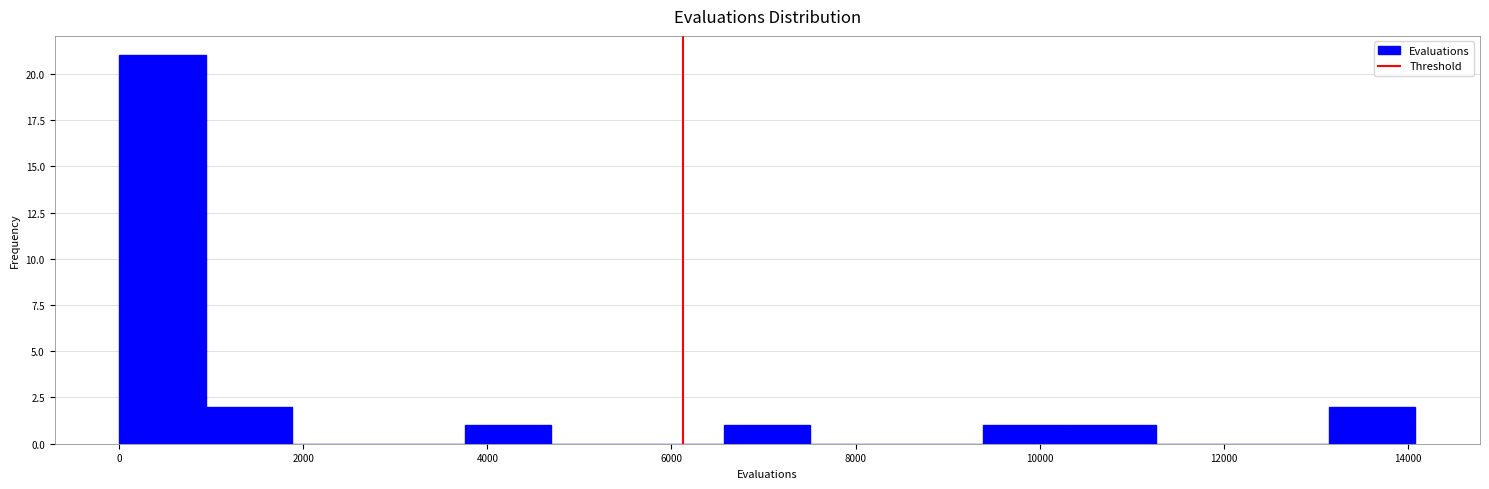

Reading left to right, list every bar in this chart as the range it spans on the x-axis followed by its height. Neither the bar edges nor the heights are printed on the chart, so give them approximately, as read against the axes.

0 to 1000: 21
1000 to 1800: 2
1800 to 2800: 0
2800 to 3800: 0
3800 to 4600: 1
4600 to 5600: 0
5600 to 6600: 0
6600 to 7600: 1
7600 to 8400: 0
8400 to 9400: 0
9400 to 10400: 1
10400 to 11200: 1
11200 to 12200: 0
12200 to 13200: 0
13200 to 14000: 2